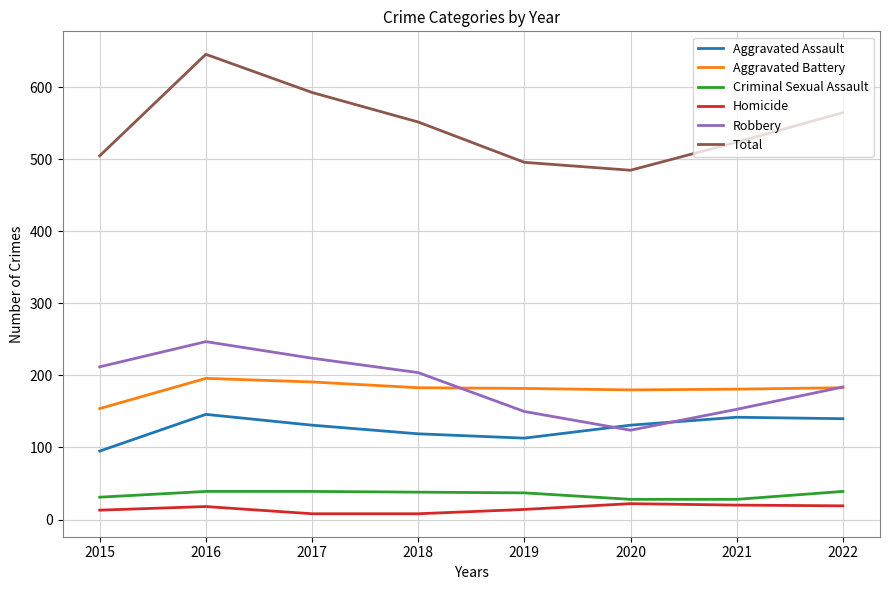

What is the greatest value displayed?

646